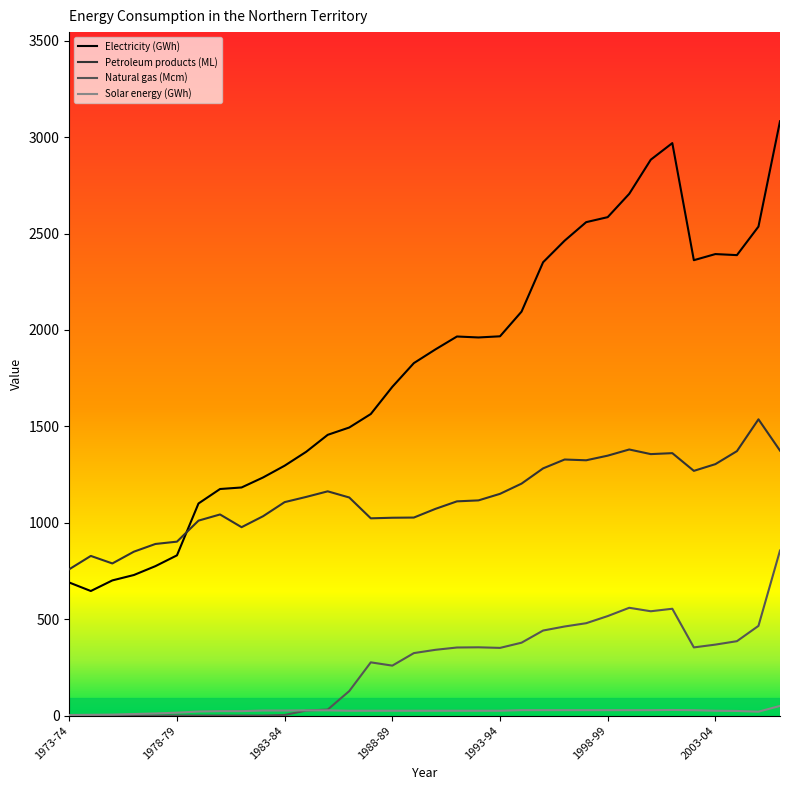

Count the number of categories in the chart.

34